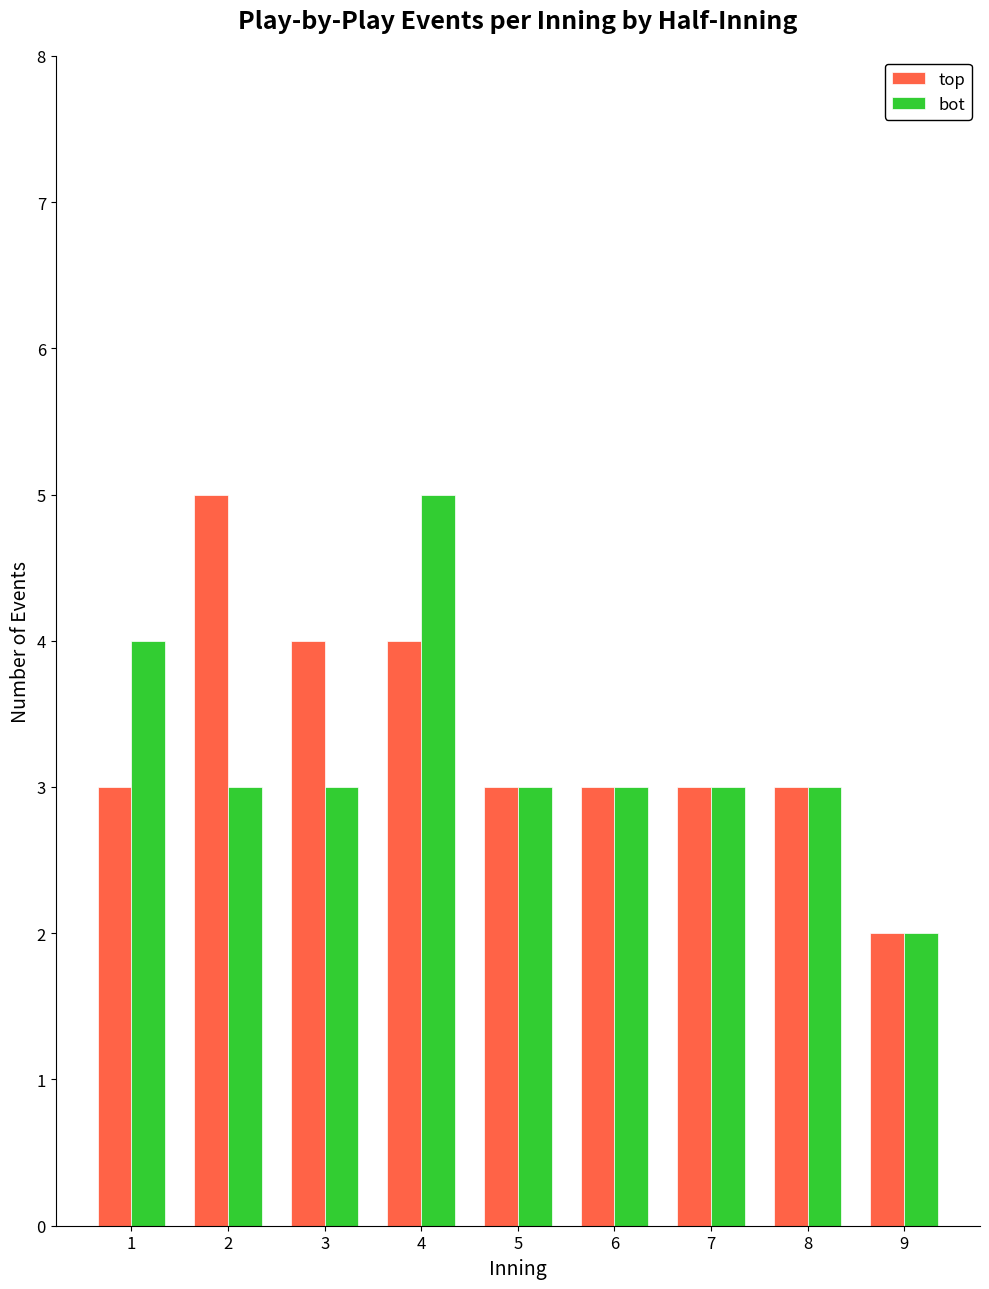

What is the greatest value displayed?

5